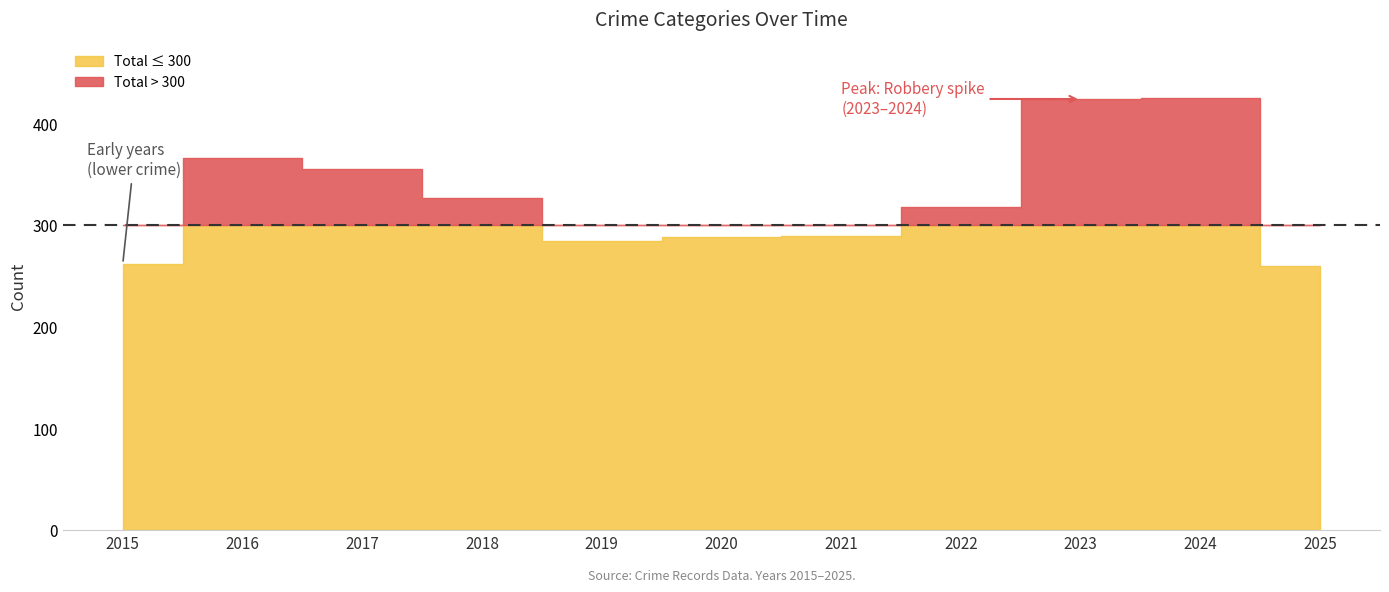

Between 2024 and 2017, which is larger?

2024